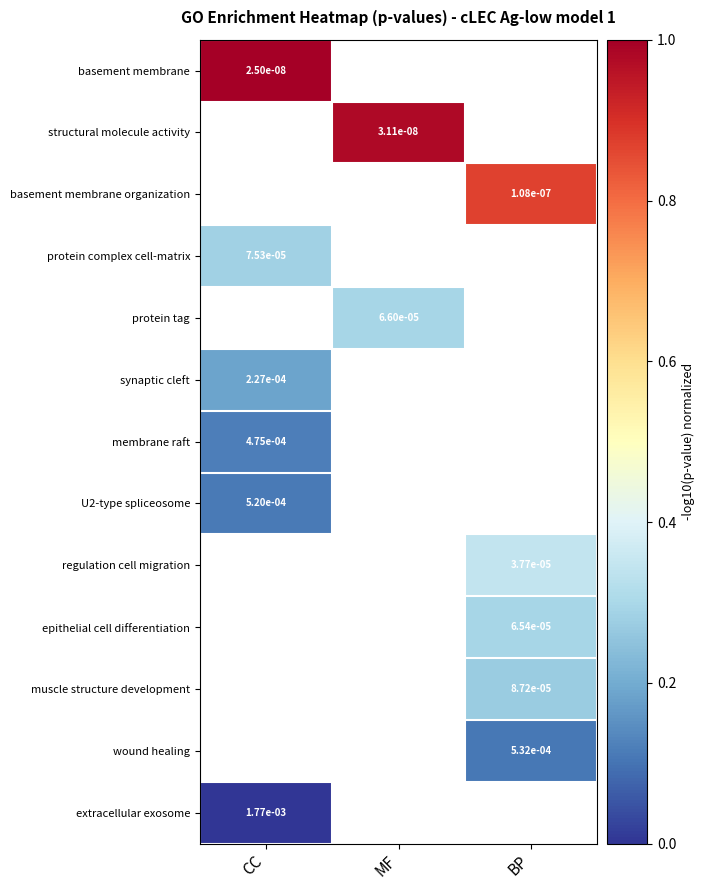

The protein complex cell-matrix series shows 0.5 at CC. True or false?

False